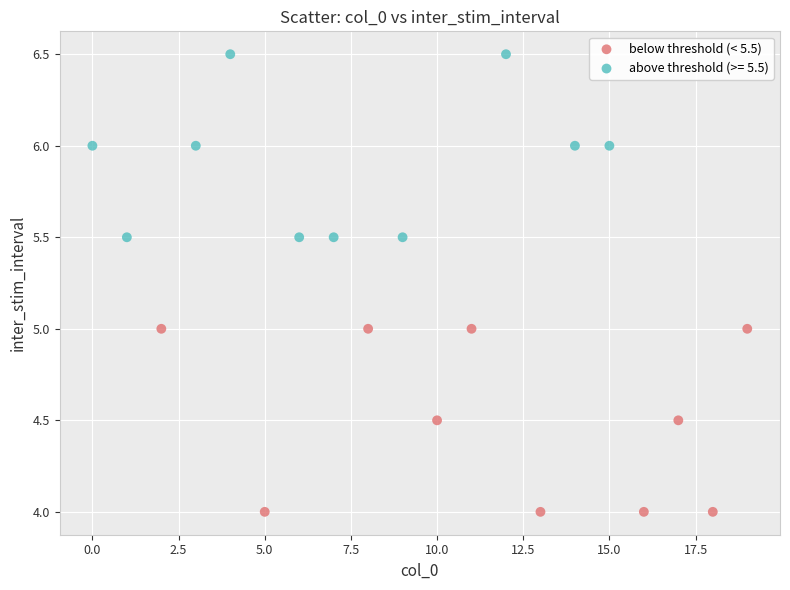

Which series contains the highest Y value?

above threshold (>= 5.5)